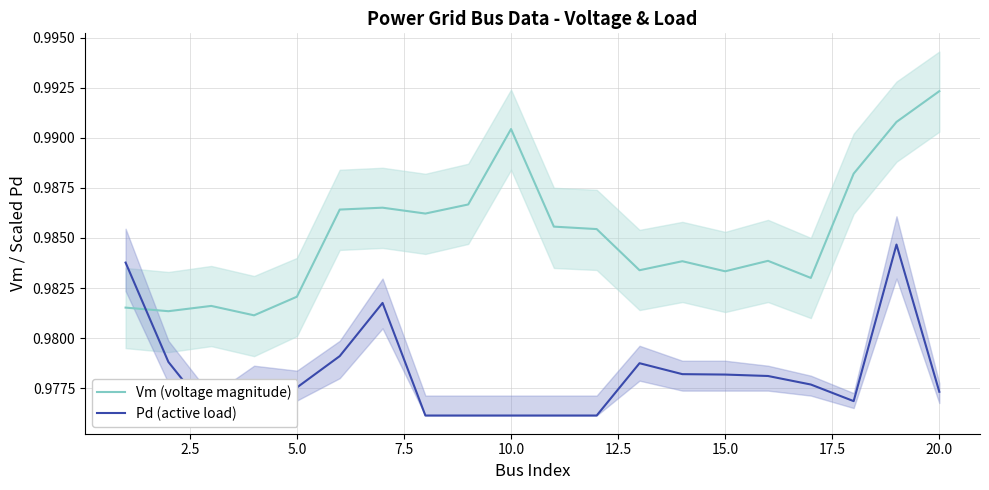

What are all the series names shown in the legend?

Vm (voltage magnitude), Pd (active load)